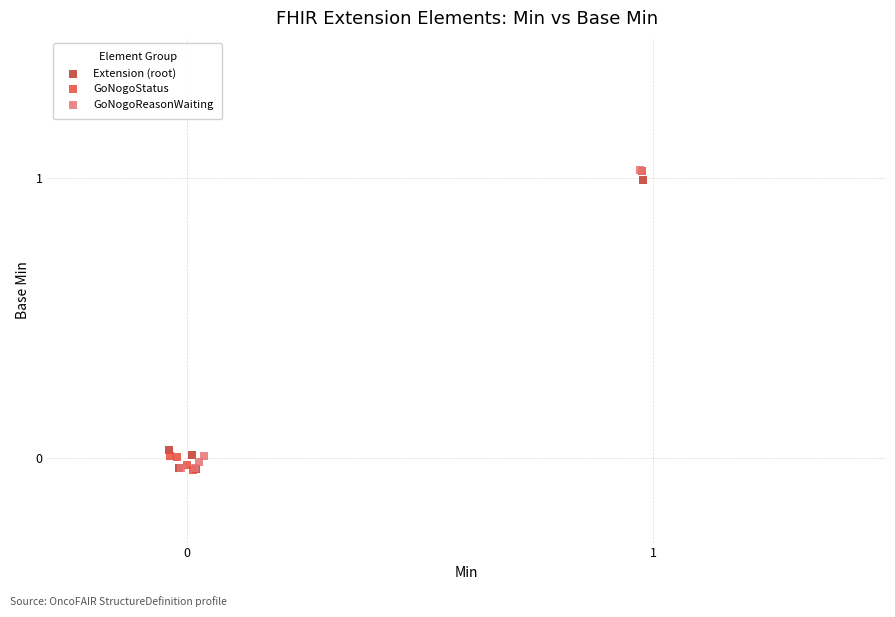

What are all the series names shown in the legend?

Extension (root), GoNogoStatus, GoNogoReasonWaiting